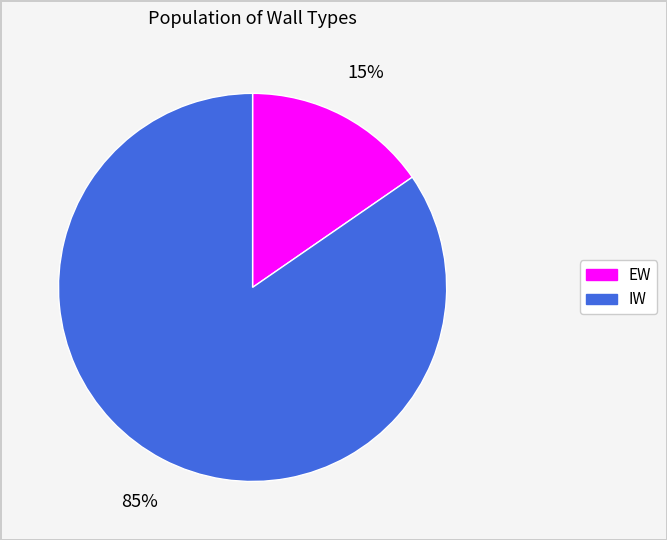

True or false: IW accounts for 85% of the total.

True